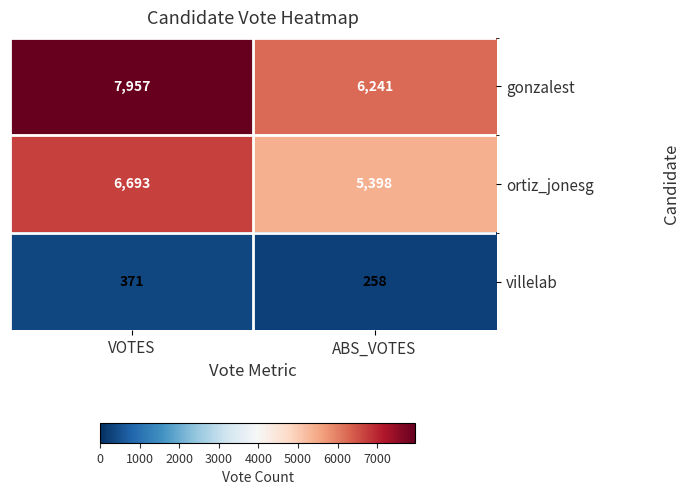

Rank the series by their maximum value, from highest to lowest.

gonzalest, ortiz_jonesg, villelab